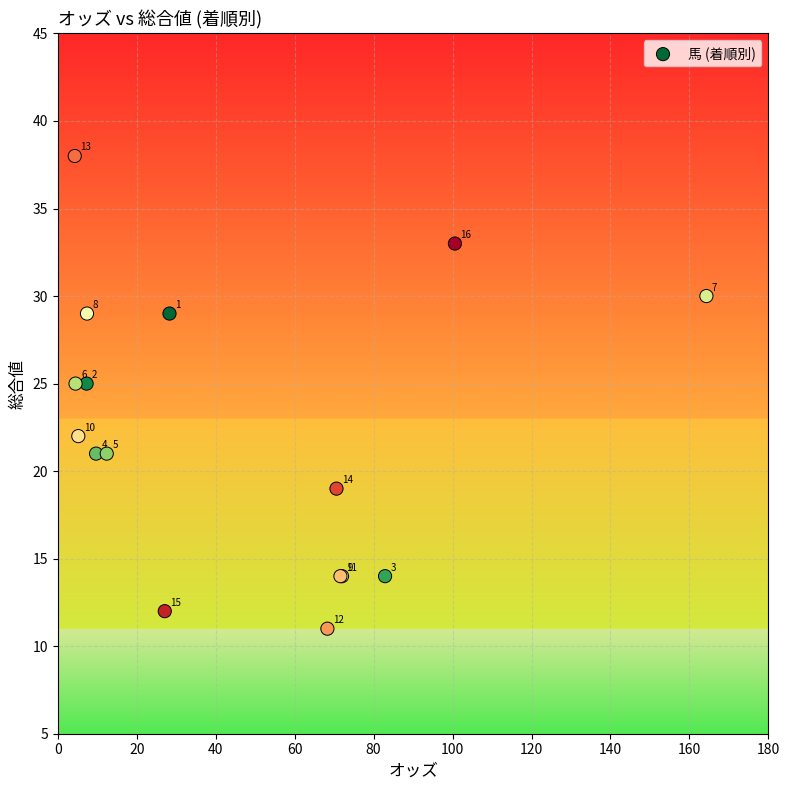

What Y value in the scatter plot is closest to 24?

25